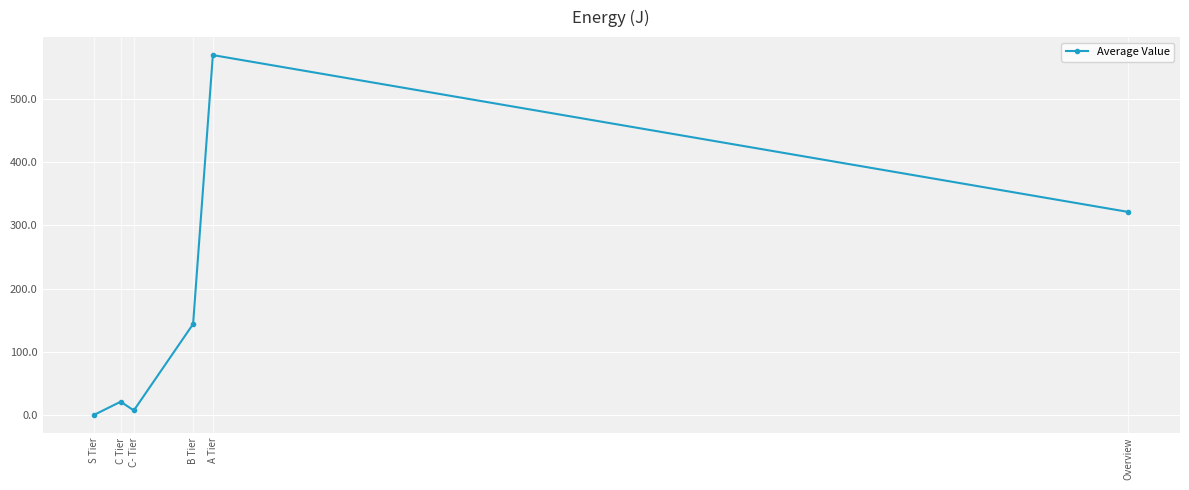

How many lines are shown in the chart?

1